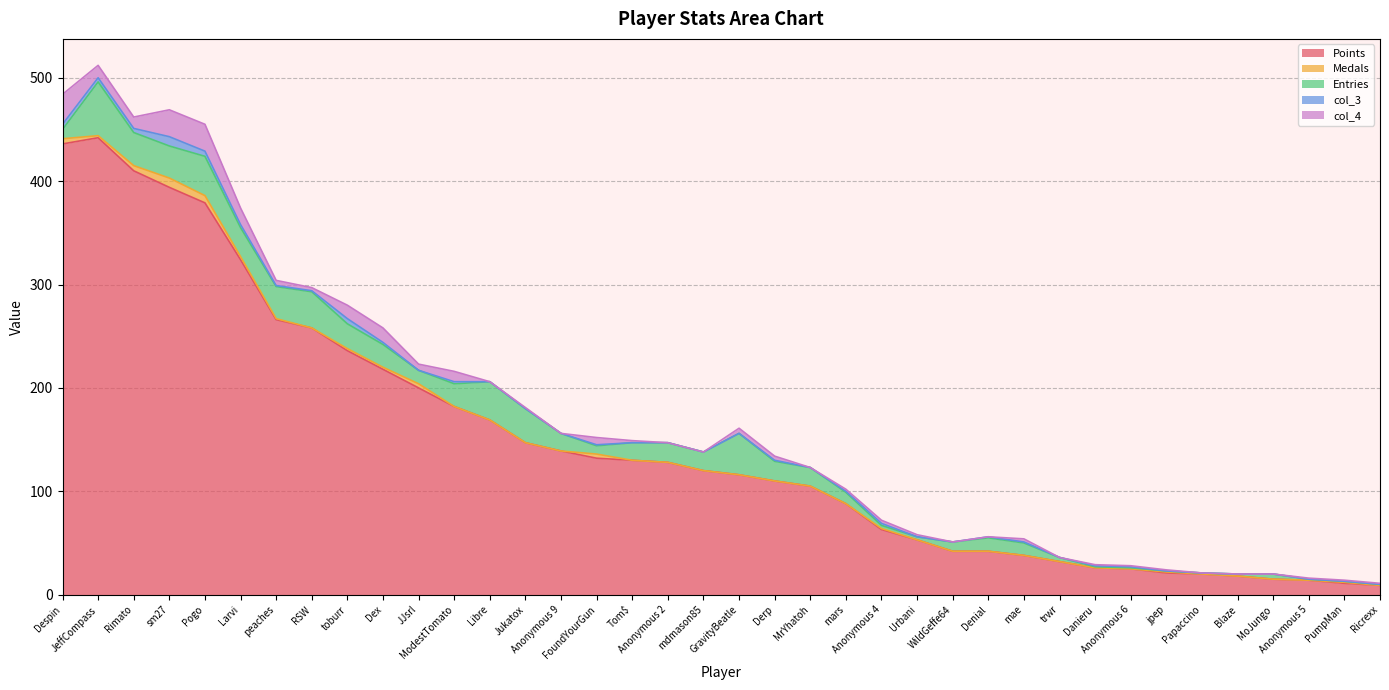

What is the difference between the second highest and second lowest values in the col_4 series?

26